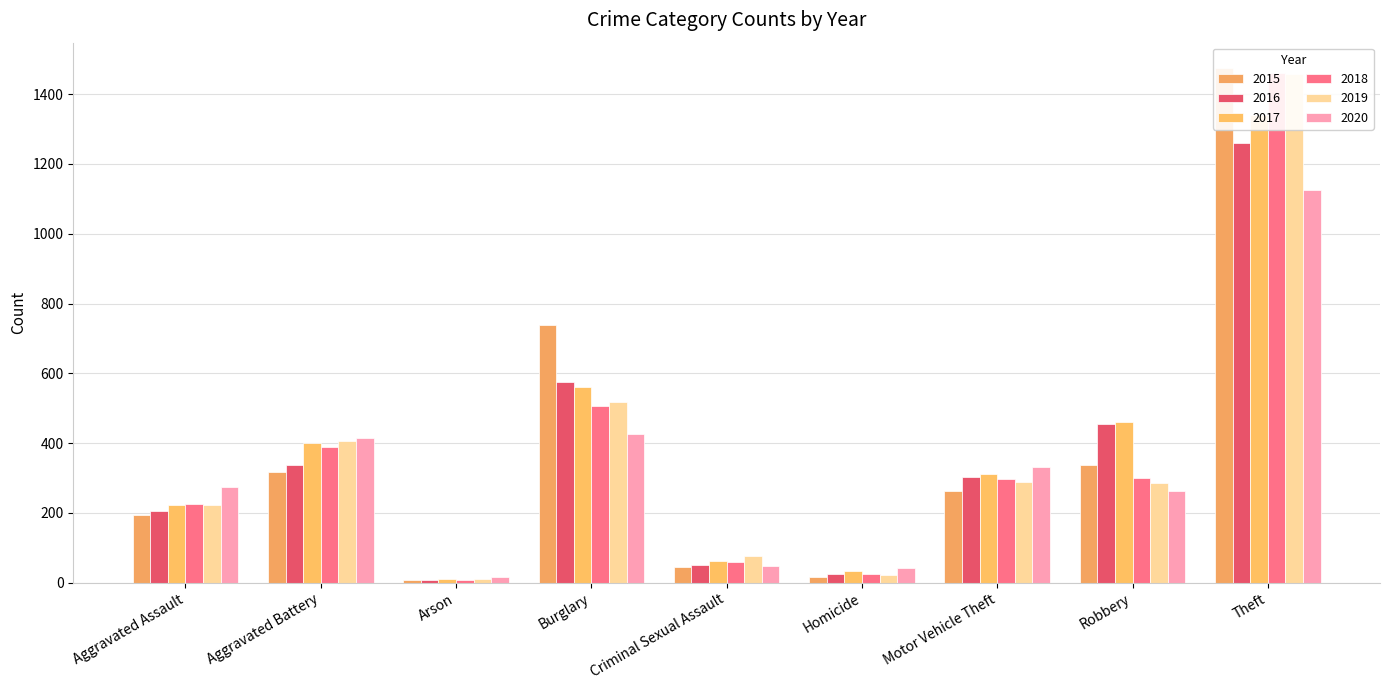

What is the difference between the maximum and minimum values in the 2017 series?

1329